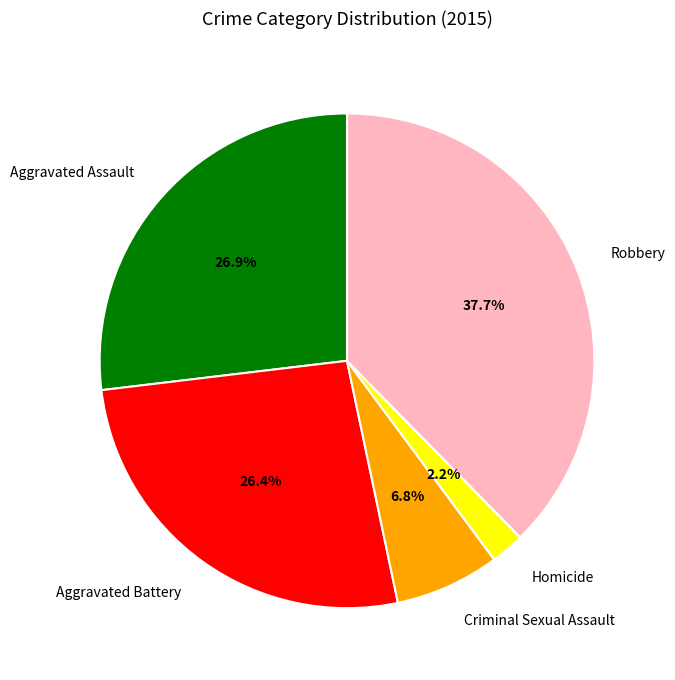

Which has a higher value, Robbery or Aggravated Battery?

Robbery